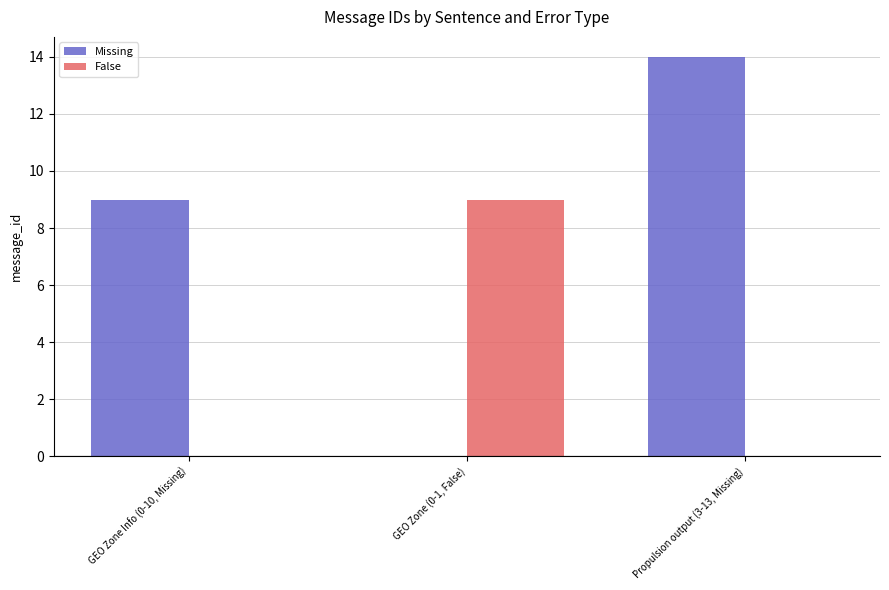

Does the chart contain stacked bars?

No